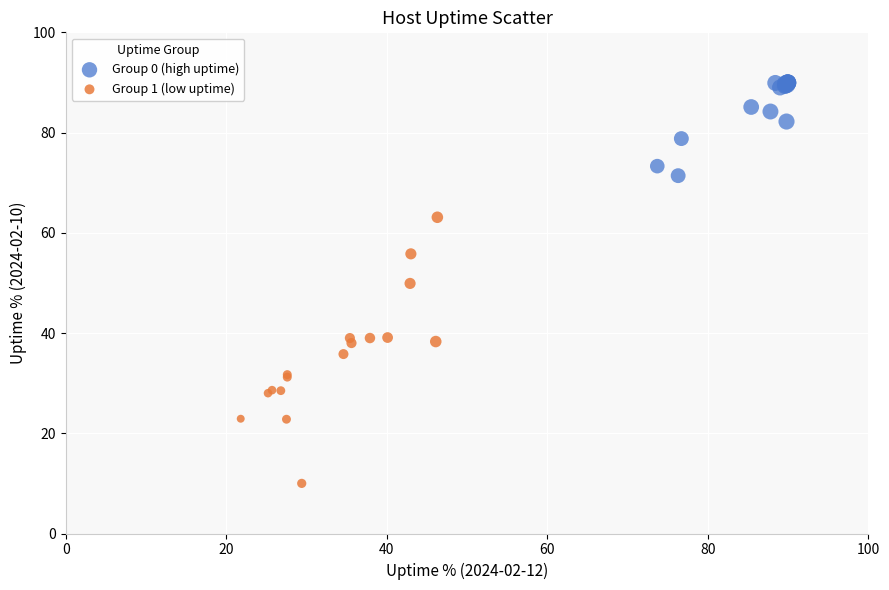

Which series has the widest spread of Y values?

Group 1 (low uptime)